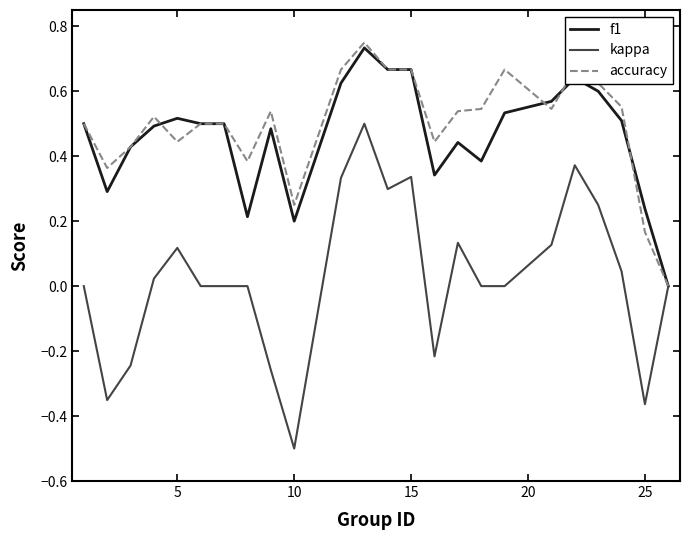

Which series has the widest spread of values?

kappa